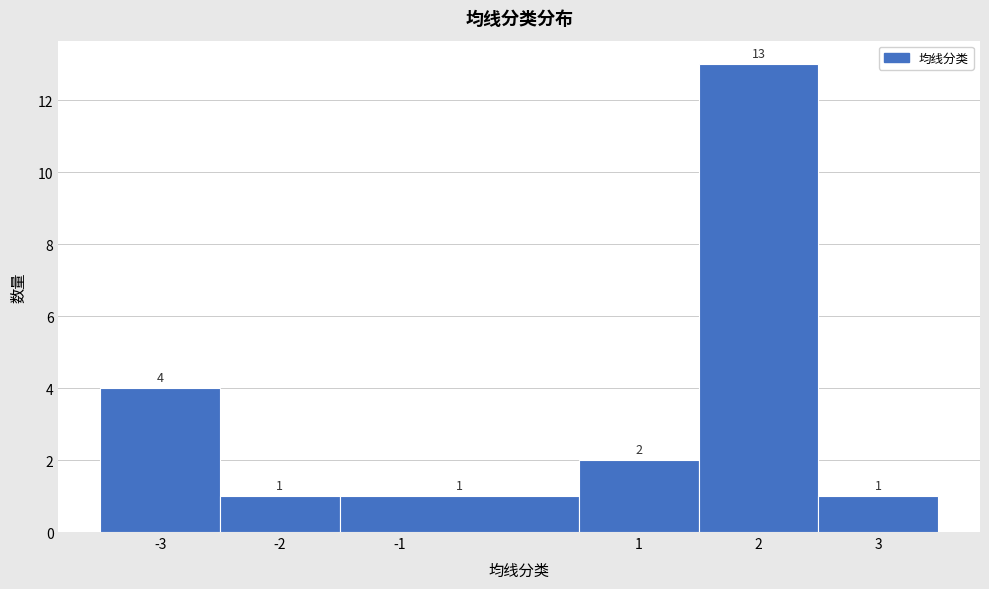

Which range on the x-axis has the tallest bar?

1.5 to 2.5